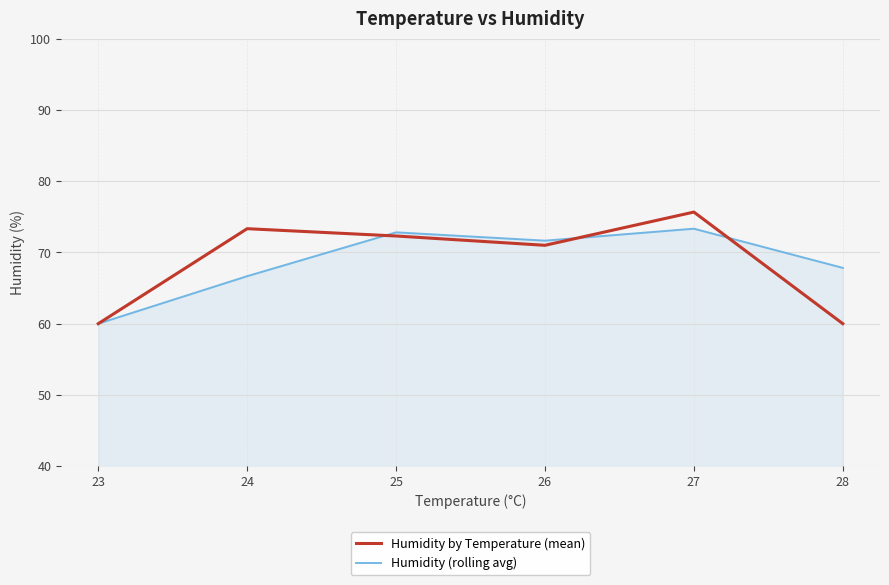

In Humidity (rolling avg), how many points are higher than both neighbors (excluding endpoints)?

2